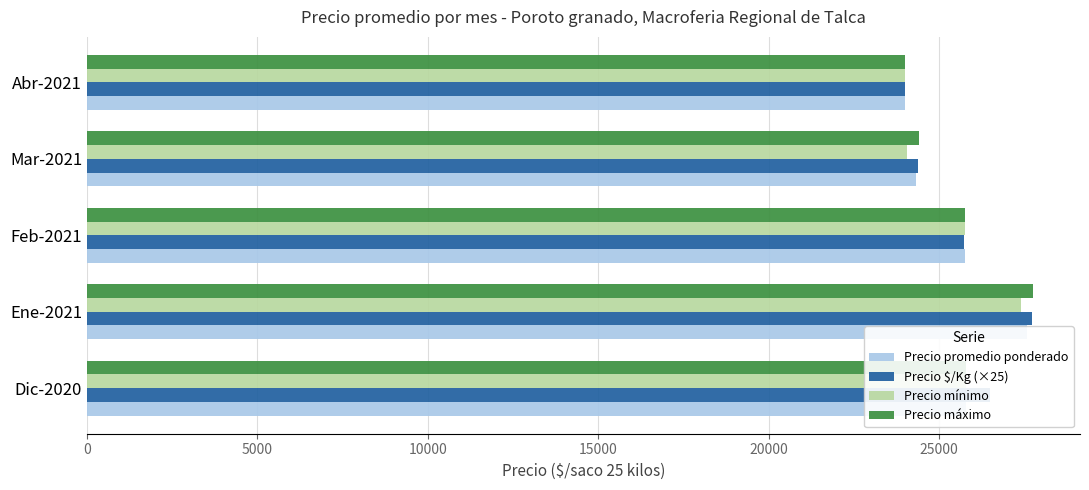

What is the spread (max minus min) of values at Feb-2021?

46